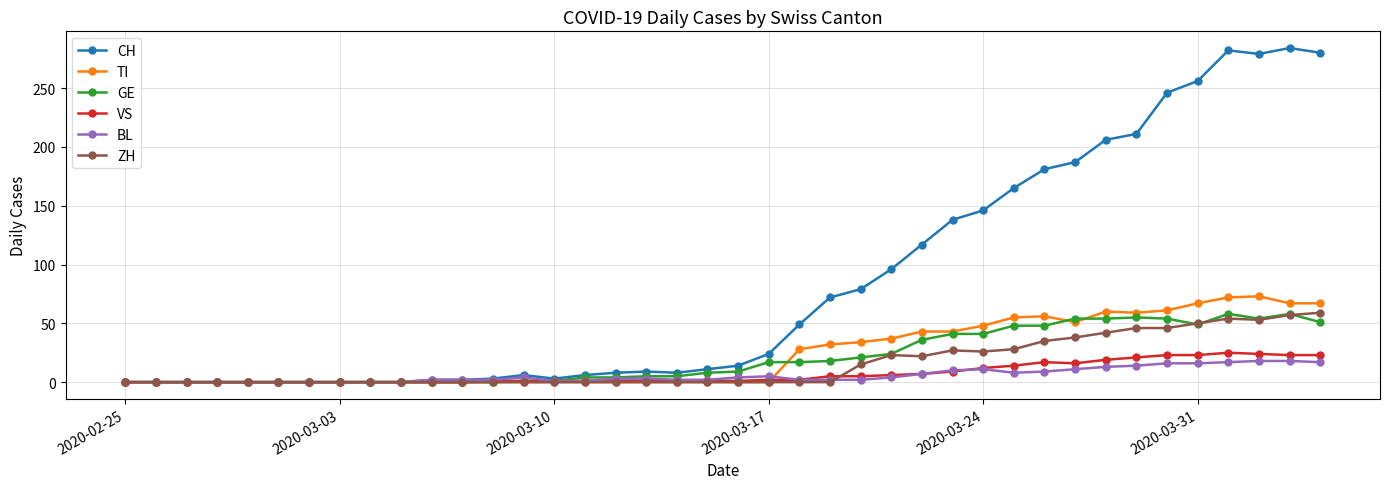

True or false: GE has more than 2 interior local peaks.

True